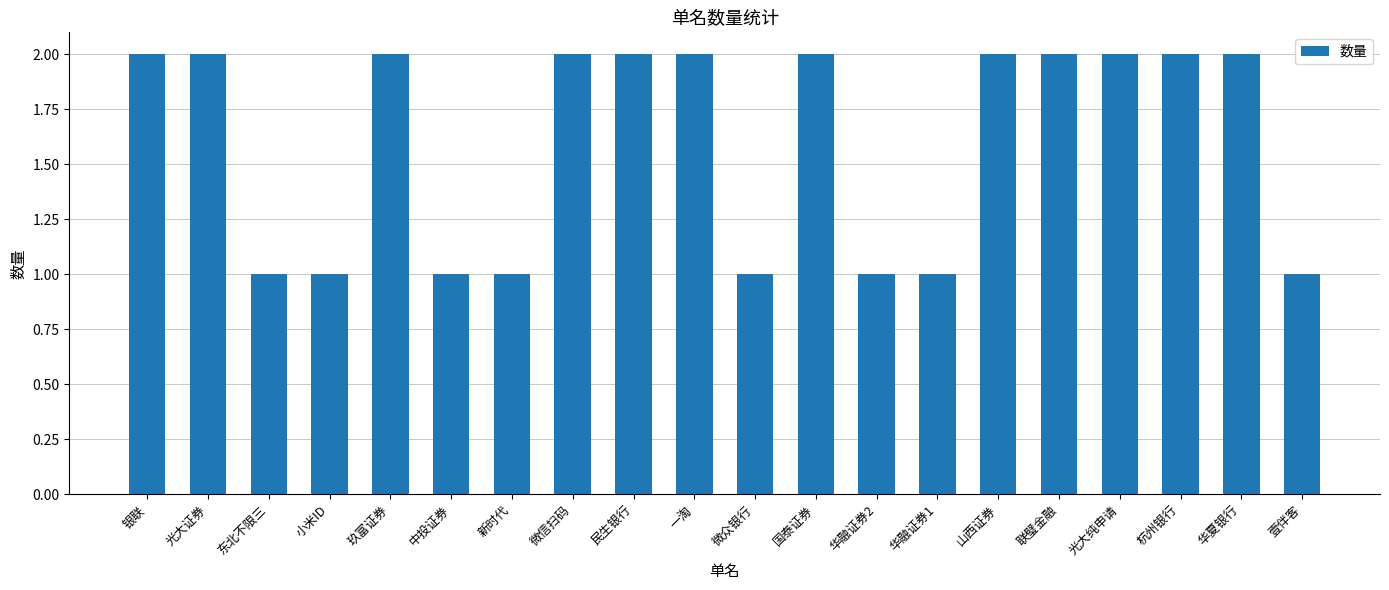

The value at 玖富证券 is 1. True or false?

False